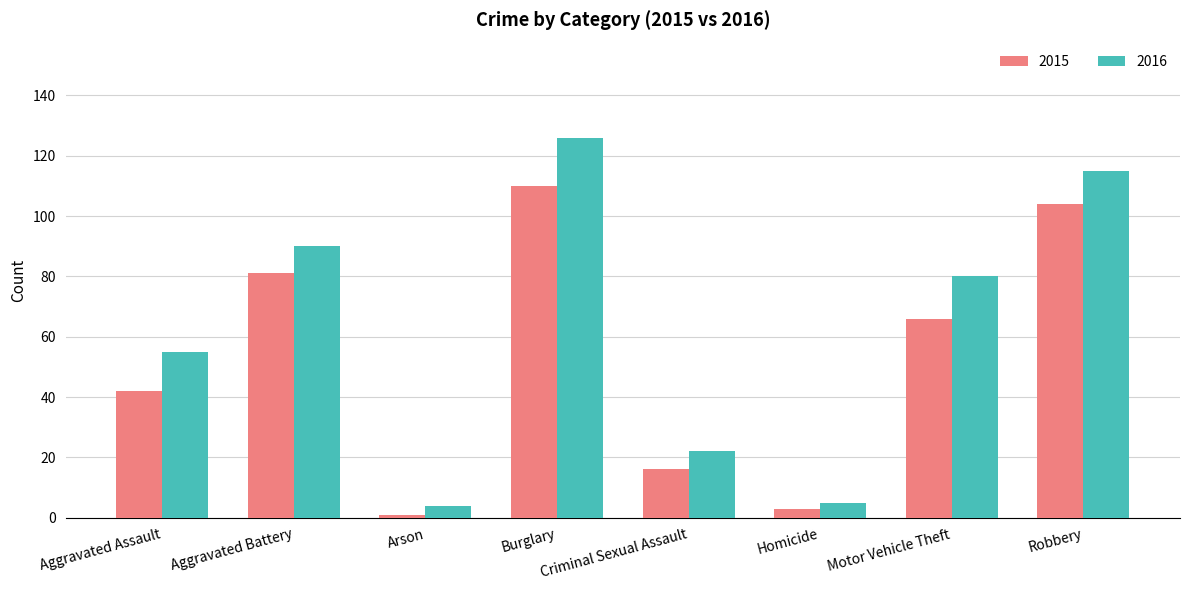

How many data points in 2015 are less than 66?

4